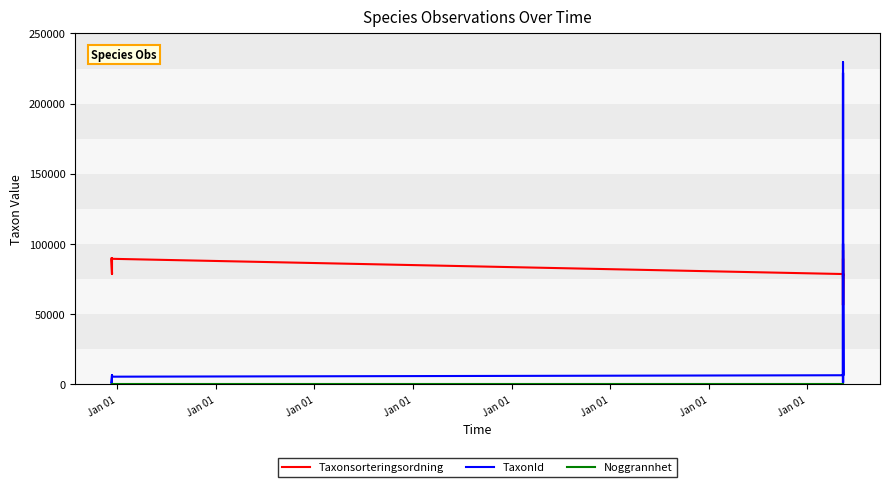

What are all the series names shown in the legend?

Taxonsorteringsordning, TaxonId, Noggrannhet